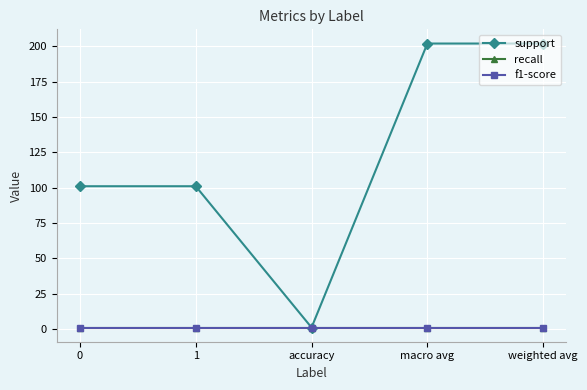

Reading right to left, what are all the values shown in this chart?

support: 202	202	1	101	101
recall: 1	1	1	1	1
f1-score: 1	1	1	1	1